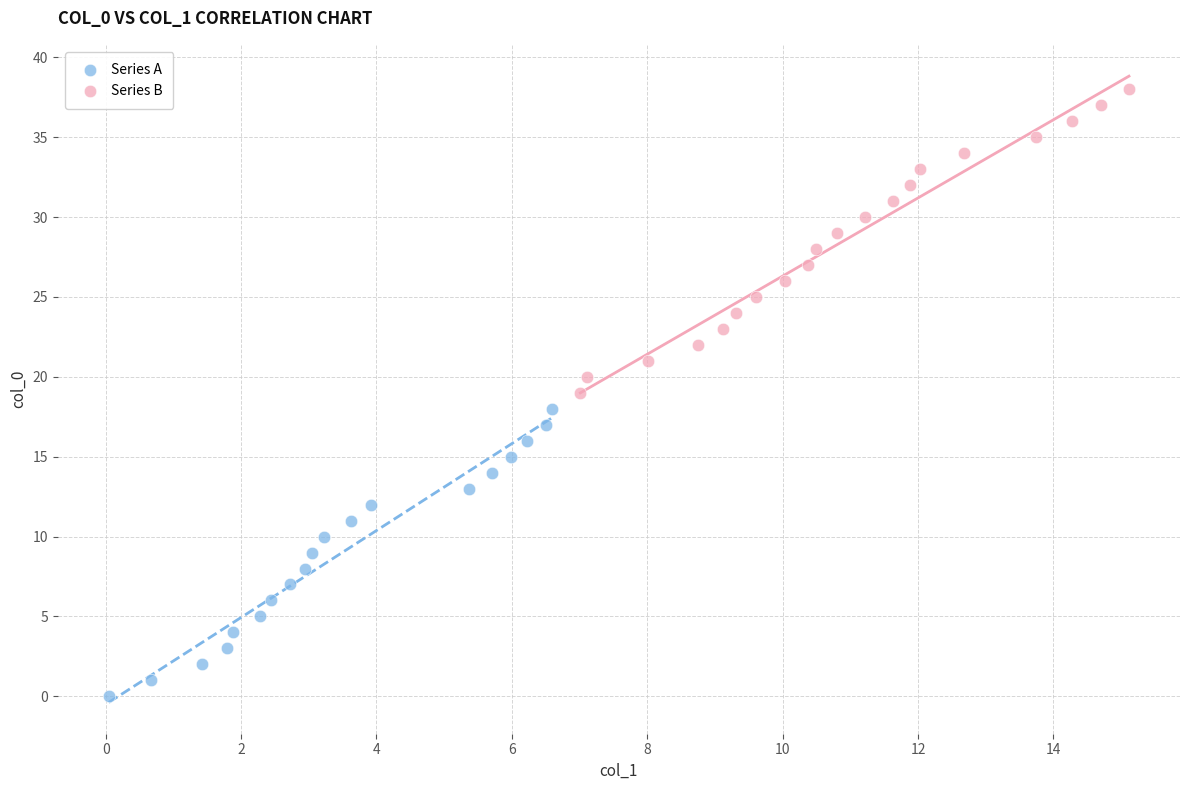

Which series has the largest Y range (max minus min)?

Series B